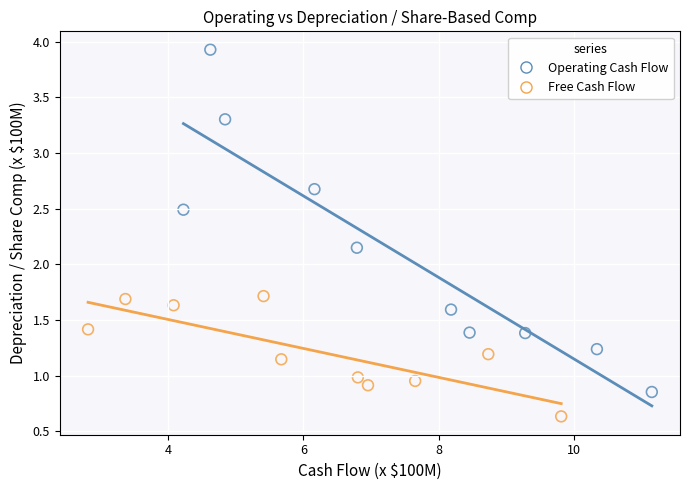

What are all the series names shown in the legend?

Operating Cash Flow, Free Cash Flow